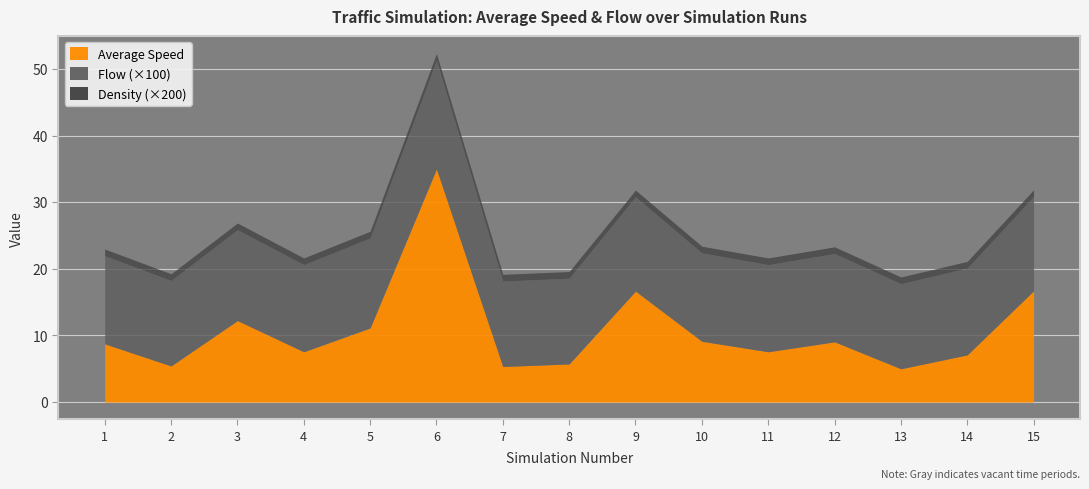

What is the highest value of the Average Speed series?

35.0